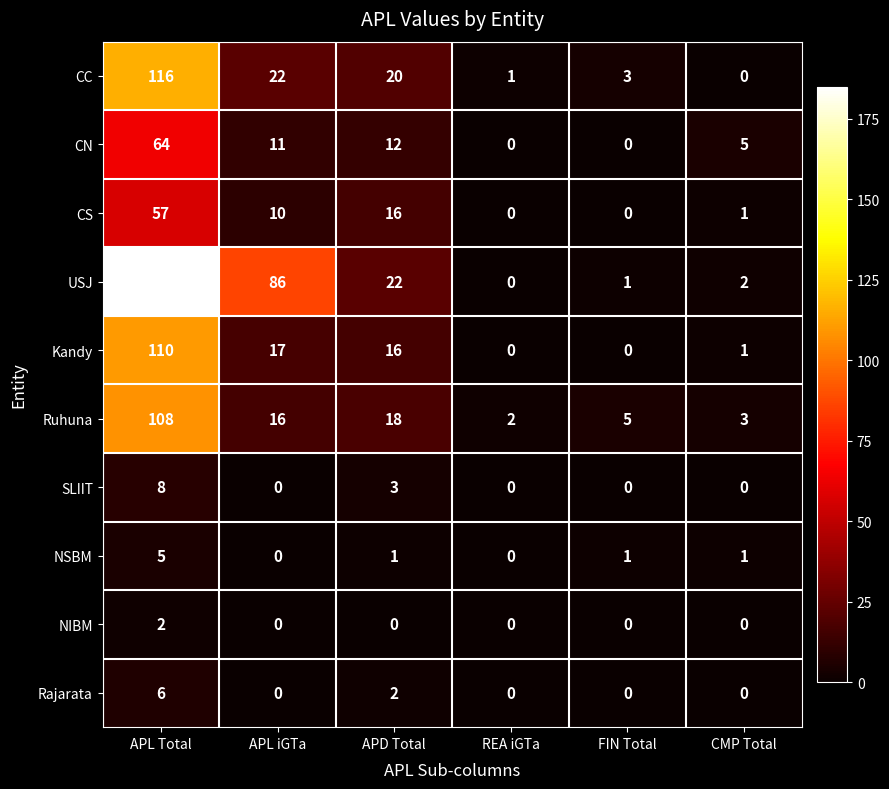

Which series has the largest total across all categories?

USJ